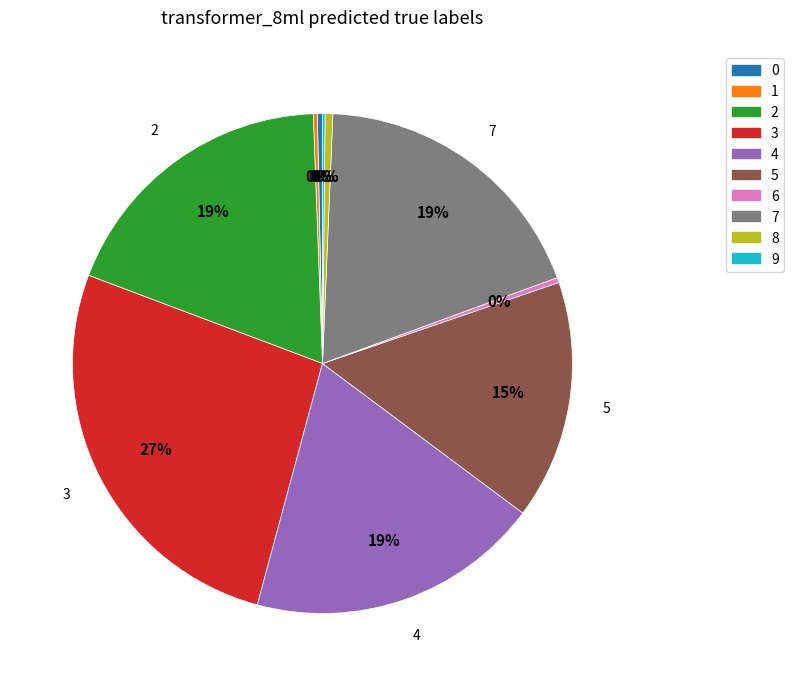

To the nearest percent, what is the average slice percentage?

10%